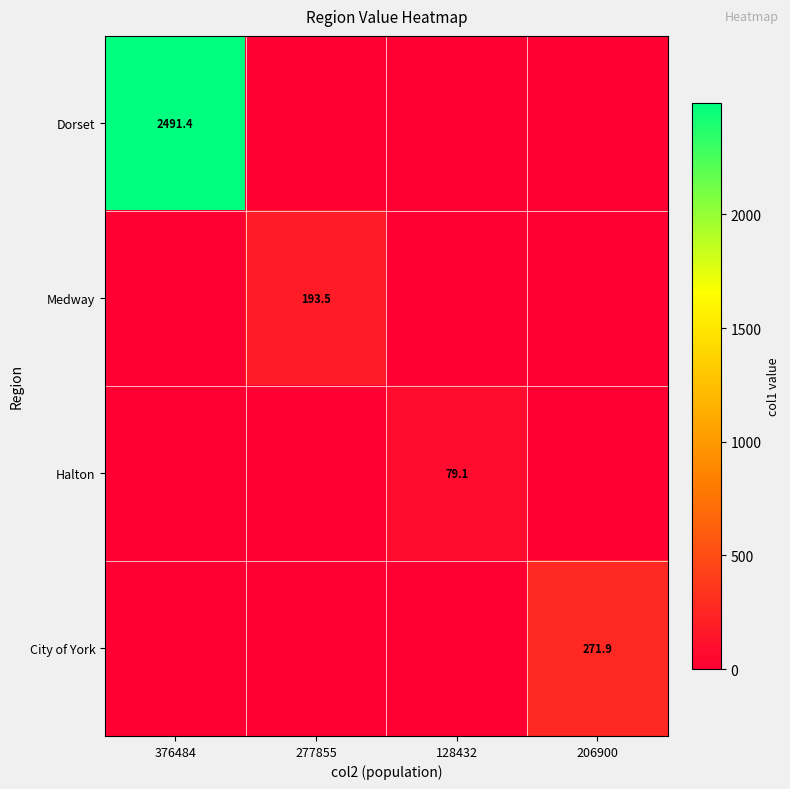

Is the value of City of York at 206900 greater than the value of Halton at 128432?

Yes